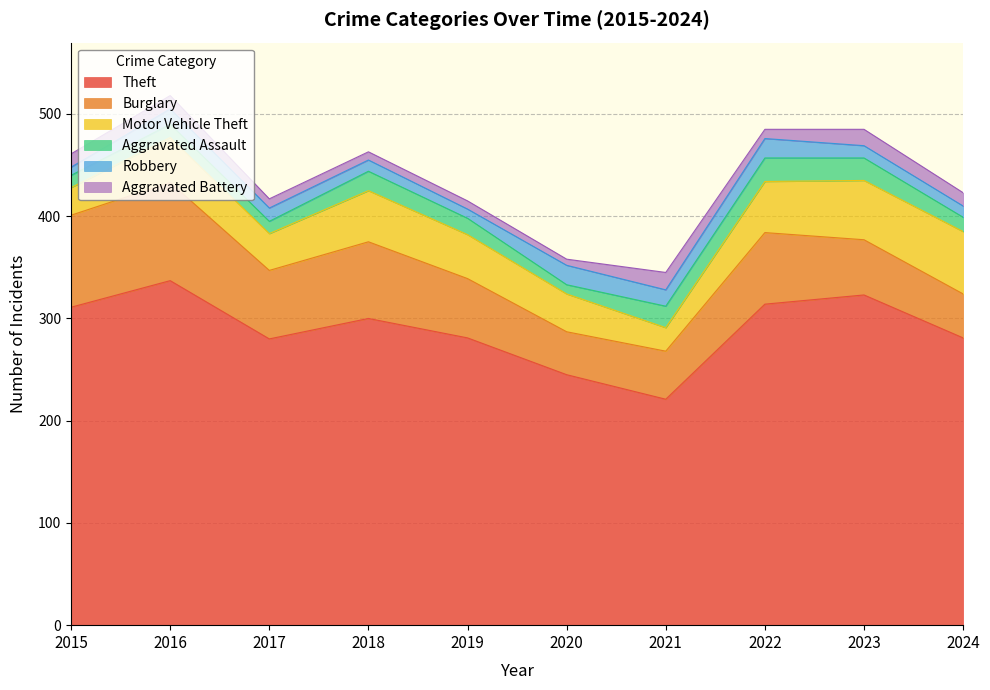

How many lines are shown in the chart?

6